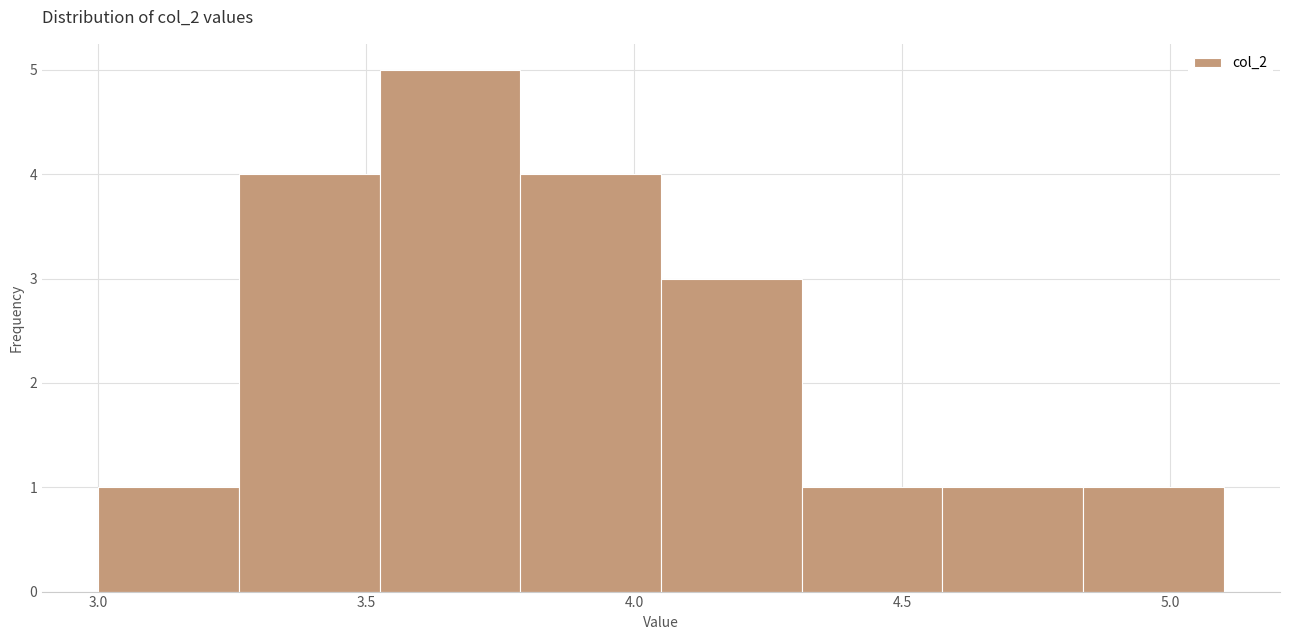

What is the height of the bar covering 3.55 to 3.80 on the x-axis? Neither the bar edges nor the heights are printed on the chart, so give them approximately, as read against the axes.

5